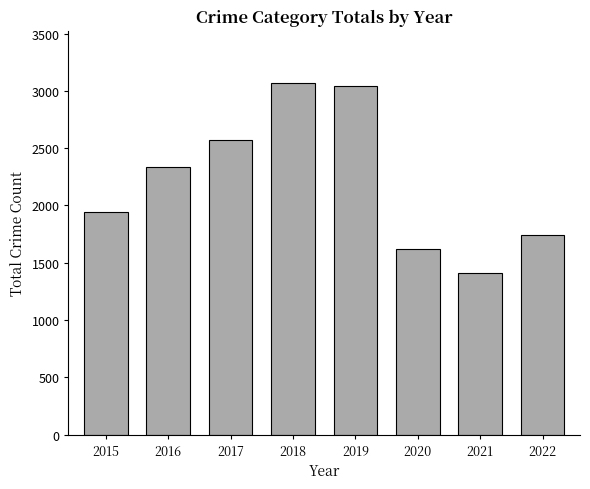

Read the value at 2019, to the nearest 10.

3040